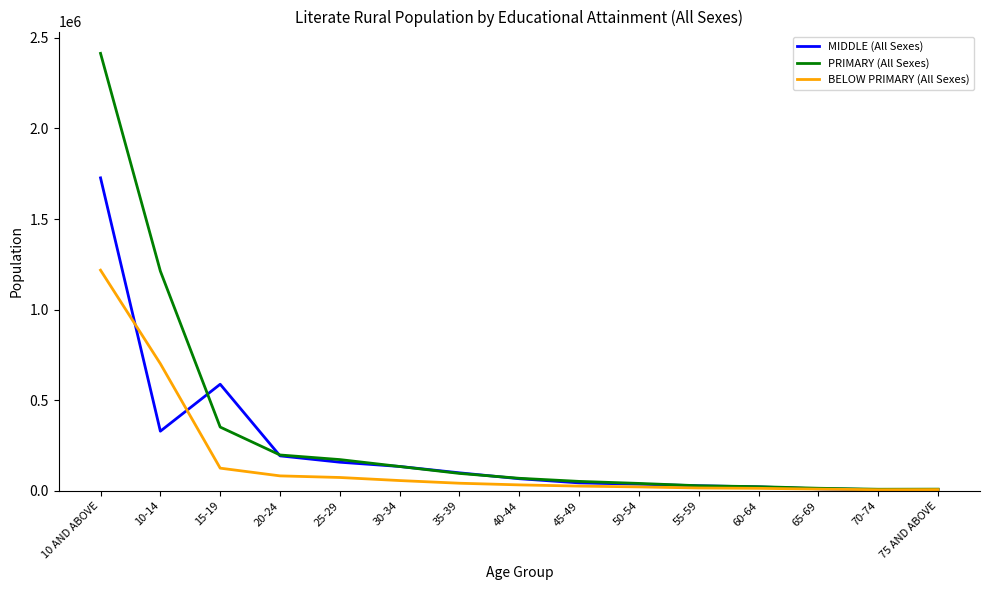

Does the chart display data point markers on the line(s)?

No